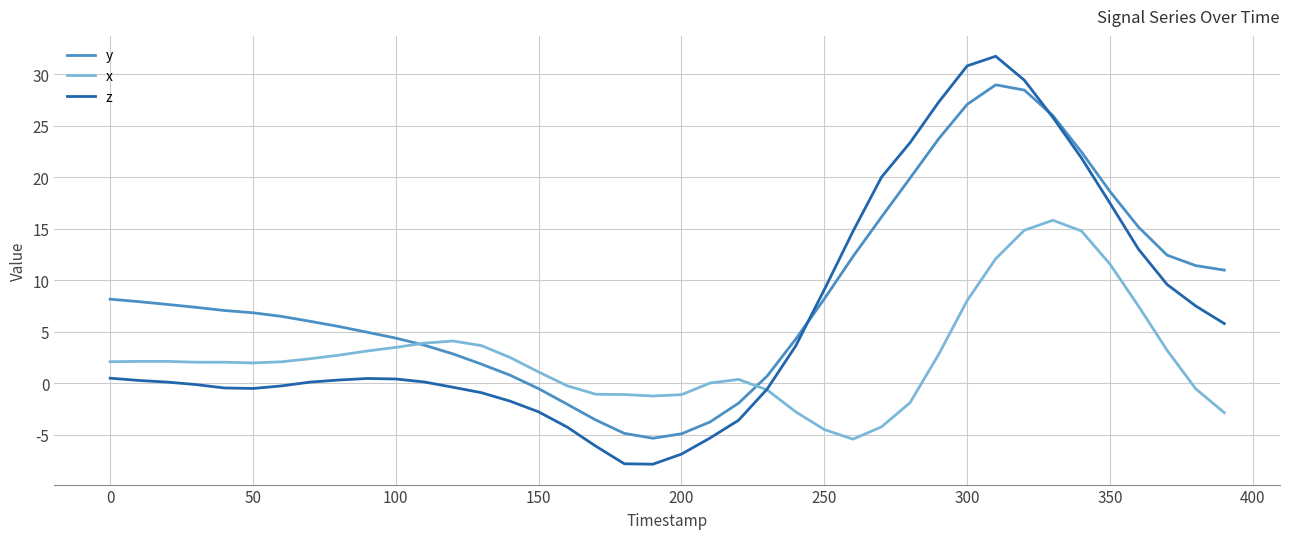

Which series has the largest range (max minus min)?

z